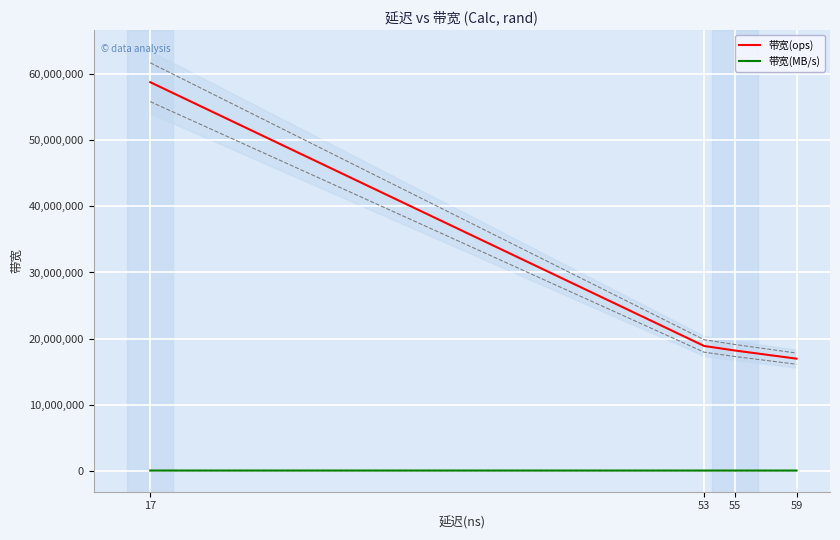

Is the value of 带宽(MB/s) at 55 greater than the value of 带宽(ops) at 59?

No